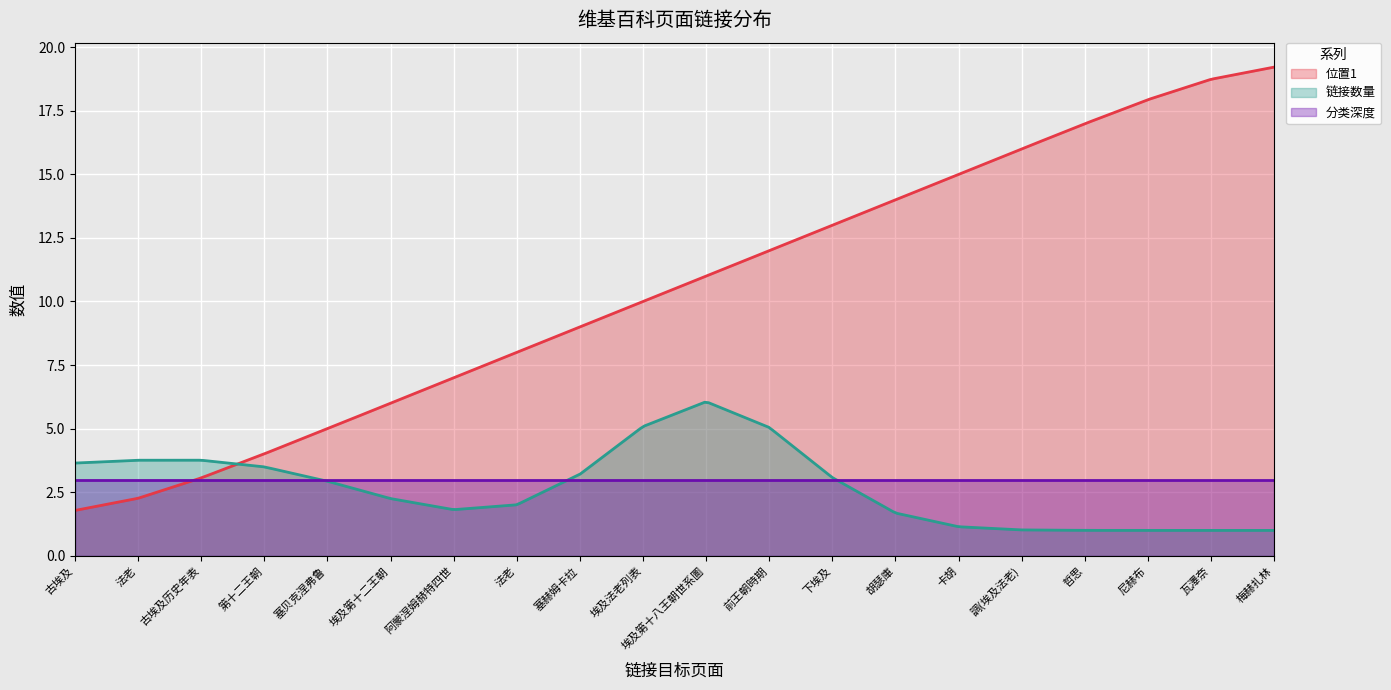

What is the difference between the maximum and minimum values in the 链接数量 series?

5.0